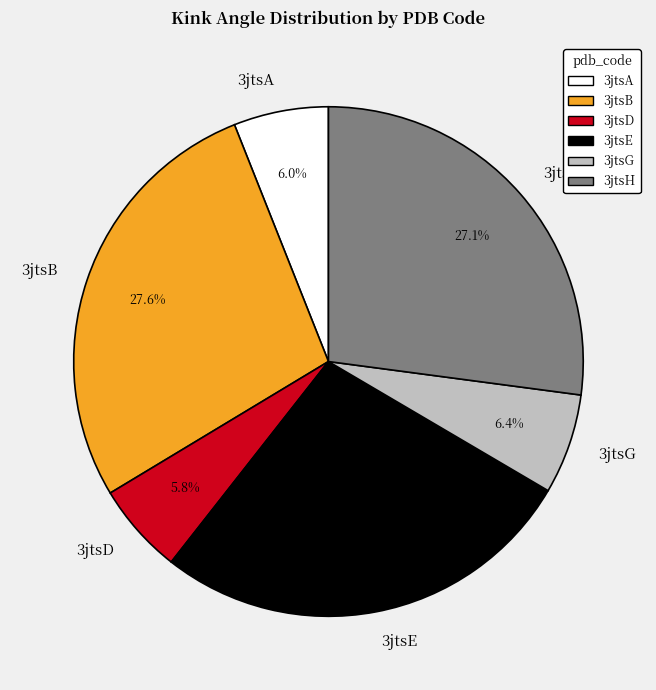

What is the ratio of the value at 3jtsB to the value at 3jtsA?

4.6